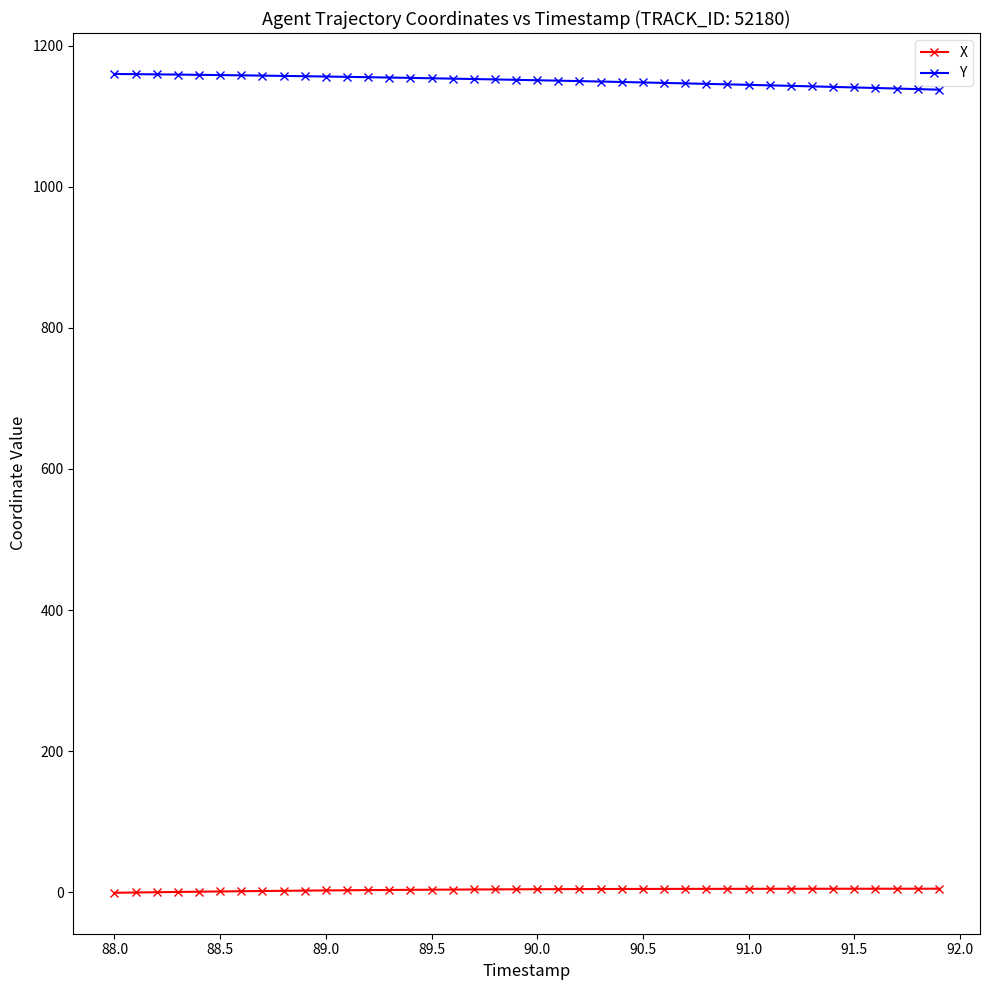

What are all the series names shown in the legend?

X, Y